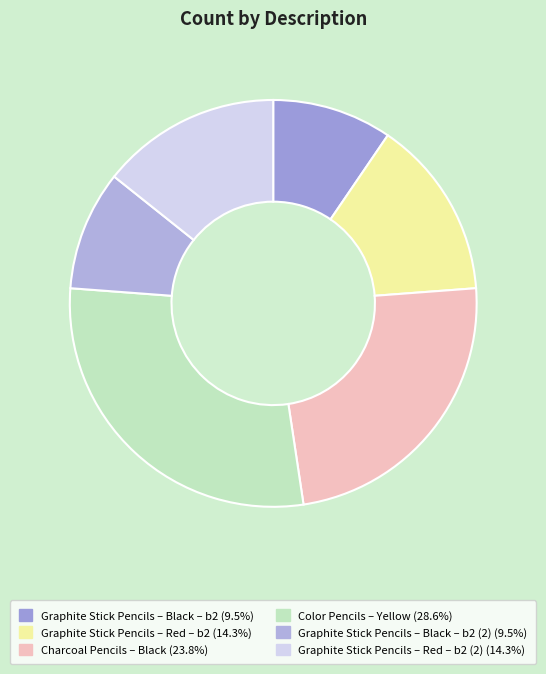

How many slices are in this pie chart?

6